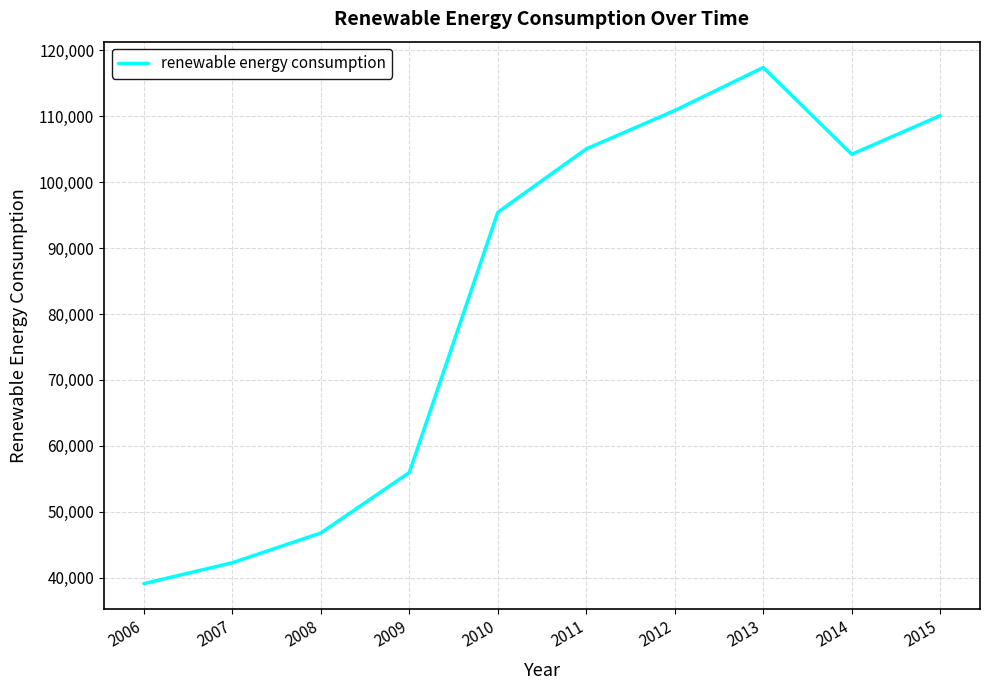

How many interior local valleys (lower than both neighbors) does the data have?

1